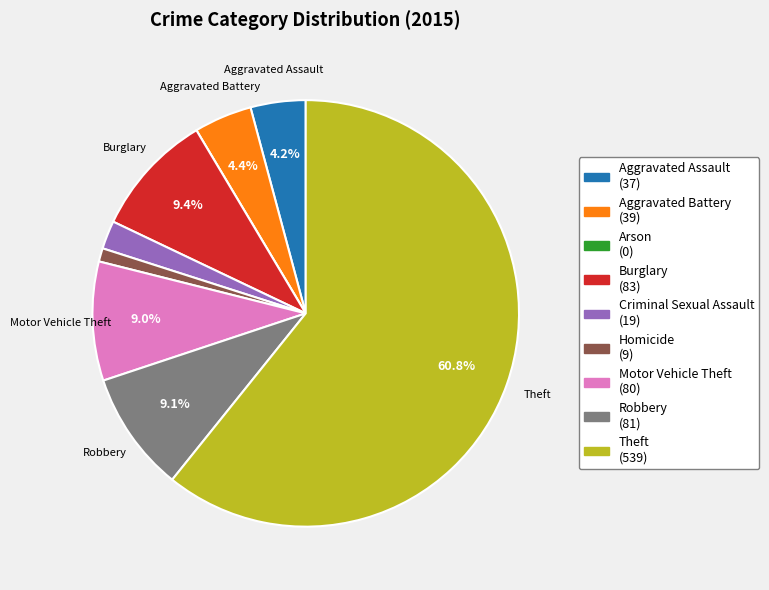

Do Homicide and Aggravated Battery together represent more than half of the pie?

No